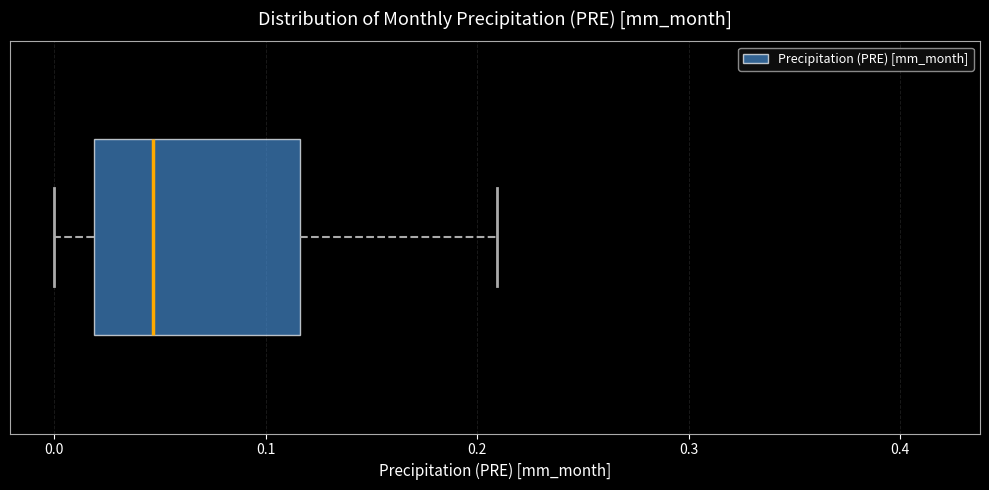

Read this box plot against the x-axis: the position of the median line, the range covered by the box, and the ends of both whiskers. The values are not printed on the chart, so give them approximately, as read against the axis.

median 0.05, box 0.02 to 0.12, whiskers 0.00 to 0.21